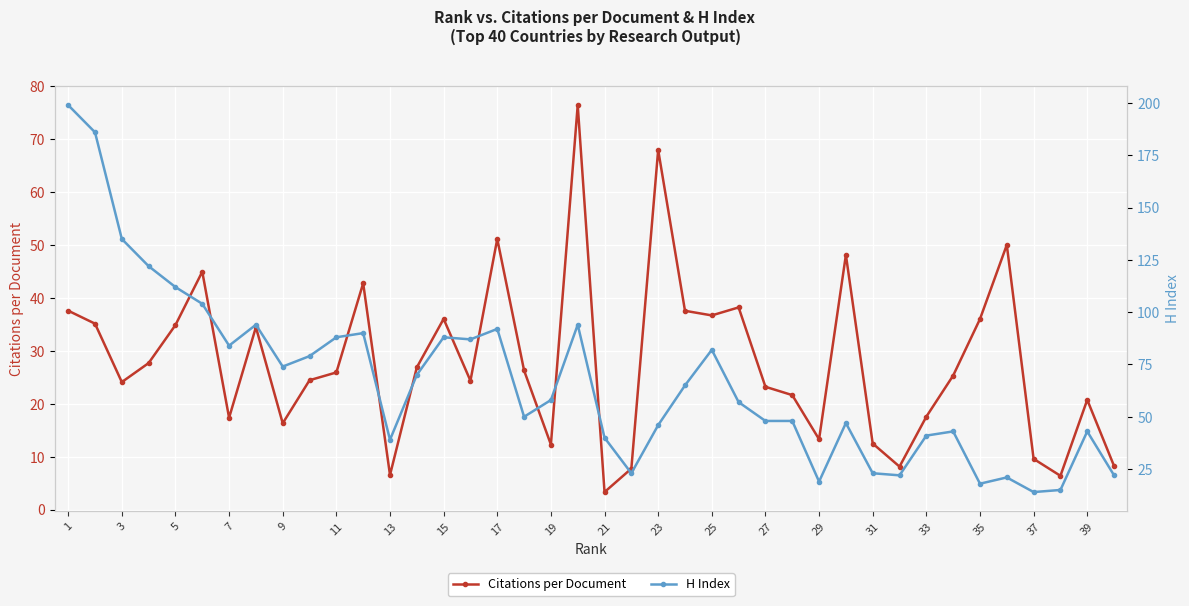

The value of Citations per Document at 19 is 12.3. True or false?

True